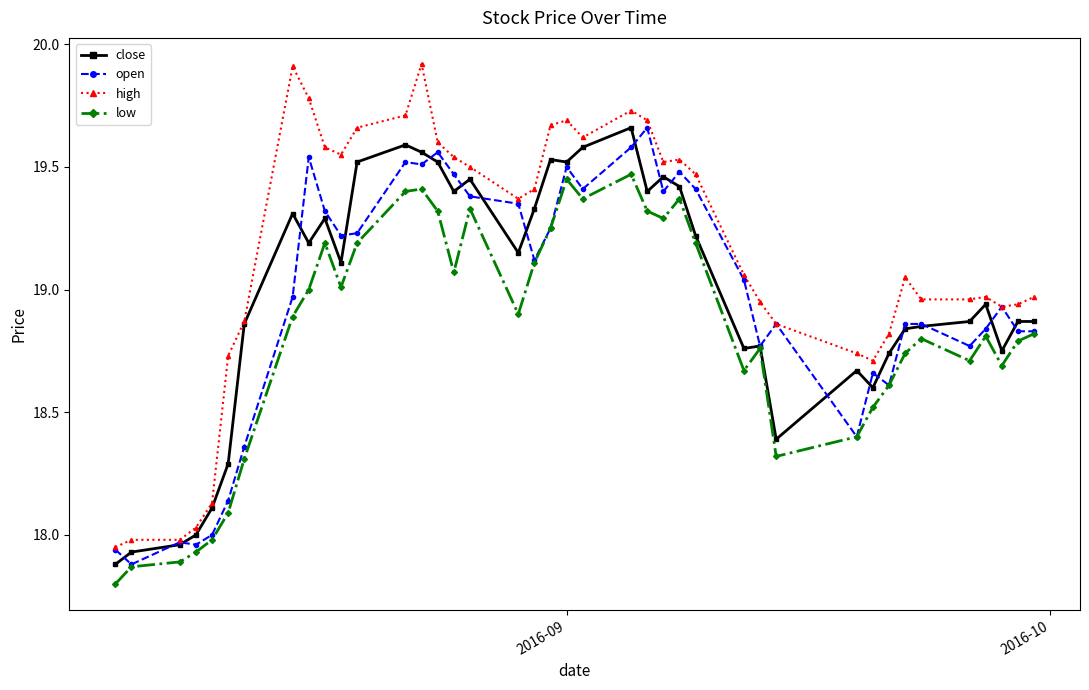

Count the number of data series in this chart.

4